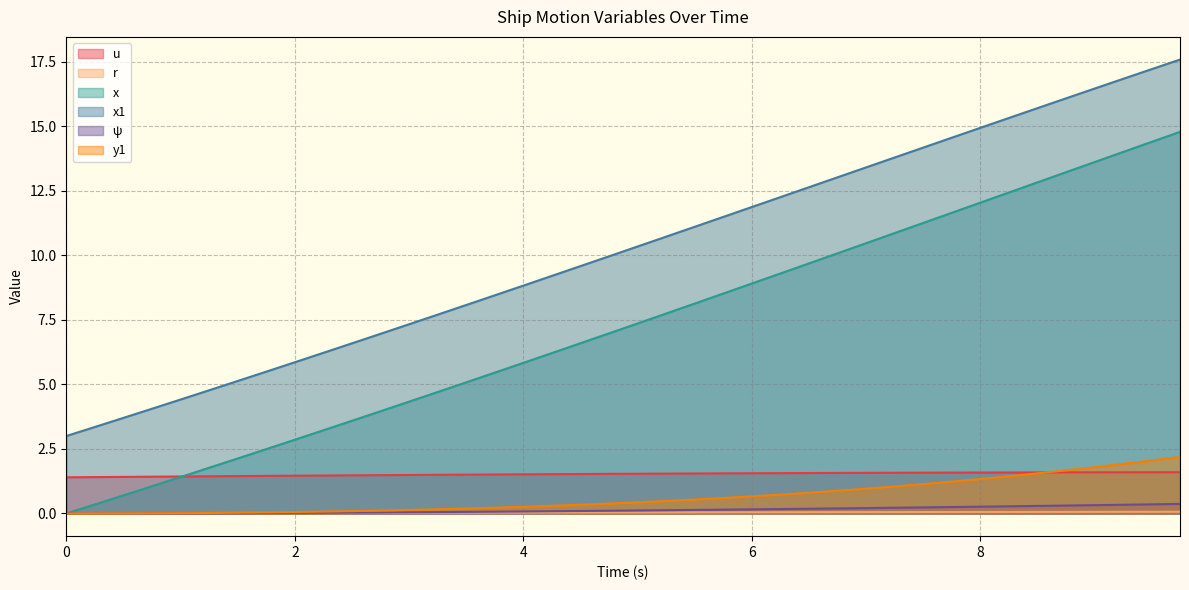

True or false: r and u cross at least once.

False